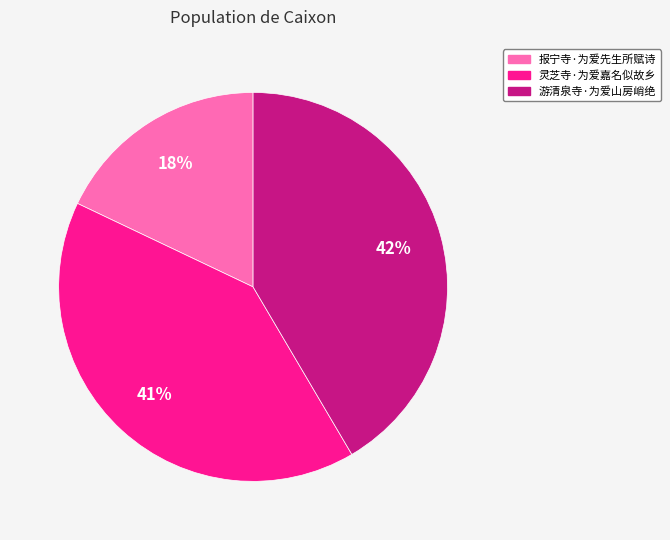

Count the number of slices in the pie.

3